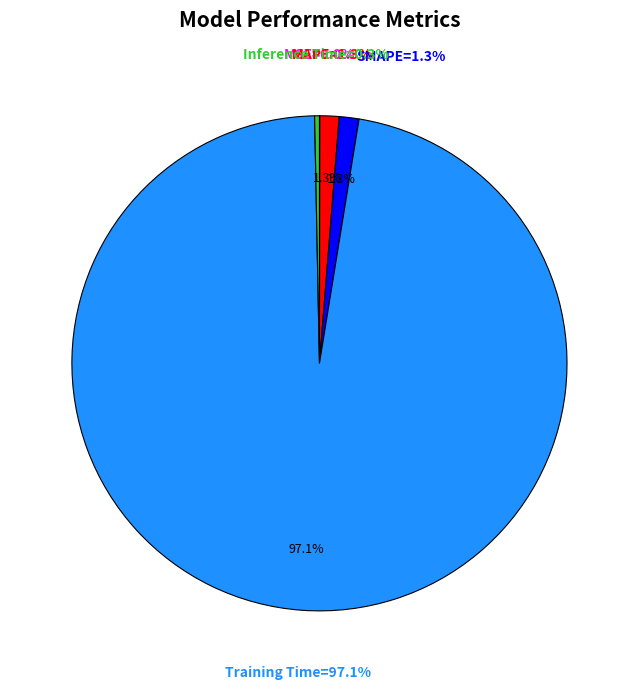

Is there a majority slice in this chart?

Yes